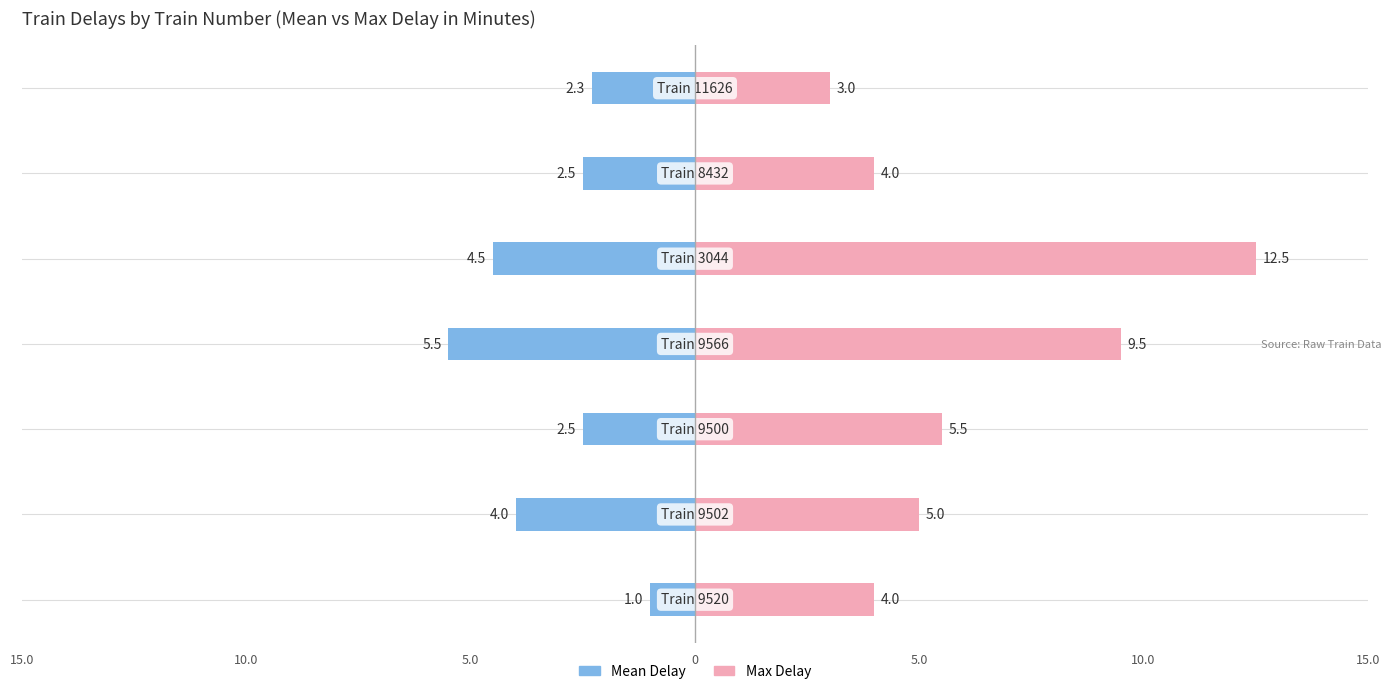

What is the difference between the second highest and second lowest values in the Max Delay series?

5.5